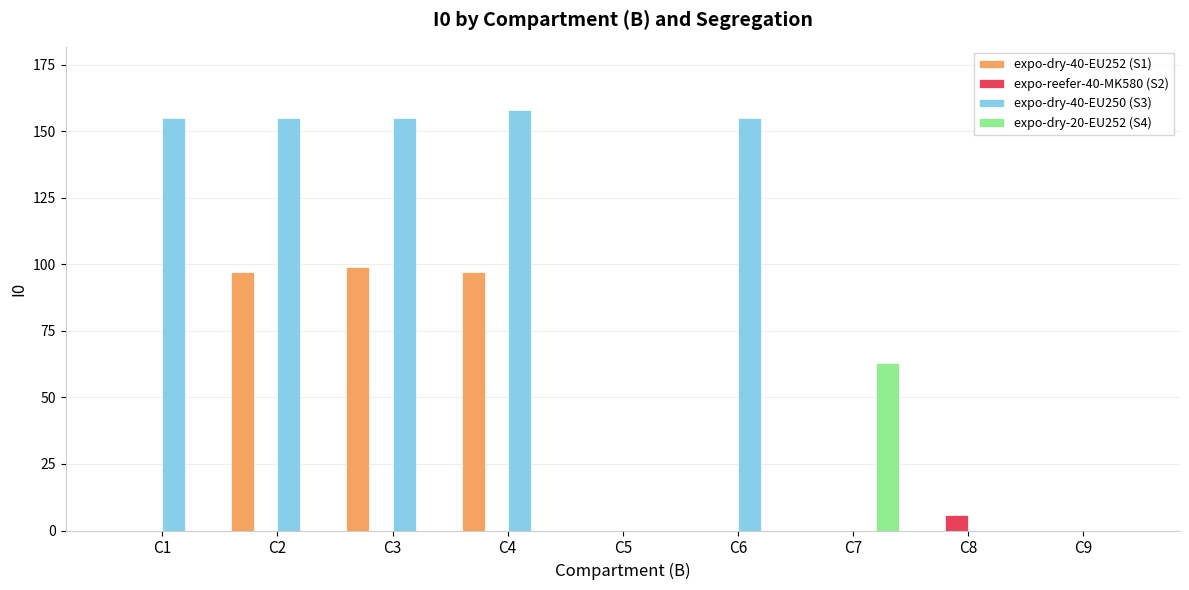

What is the sum of all expo-dry-40-EU250 (S3) values?

778